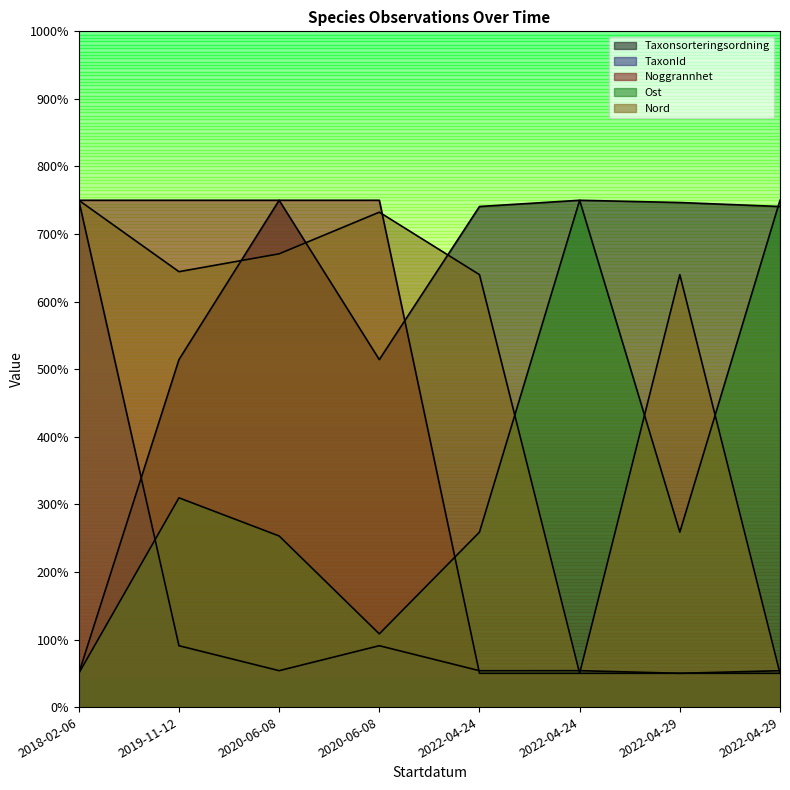

What is the label of the 5th point from the right?

2020-06-08